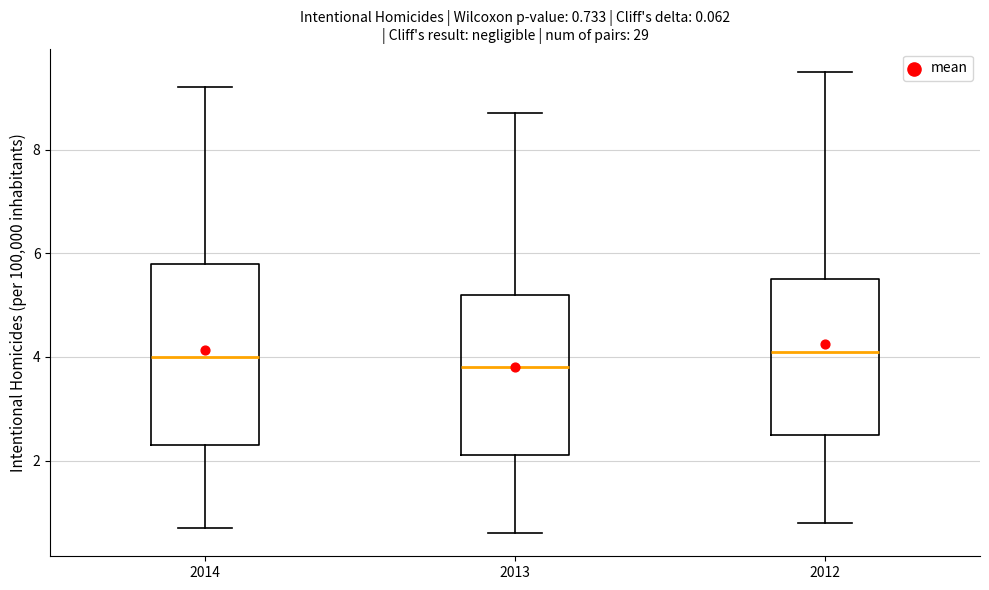

Comparing the boxes themselves (not the whiskers), which one is the tallest?

2014